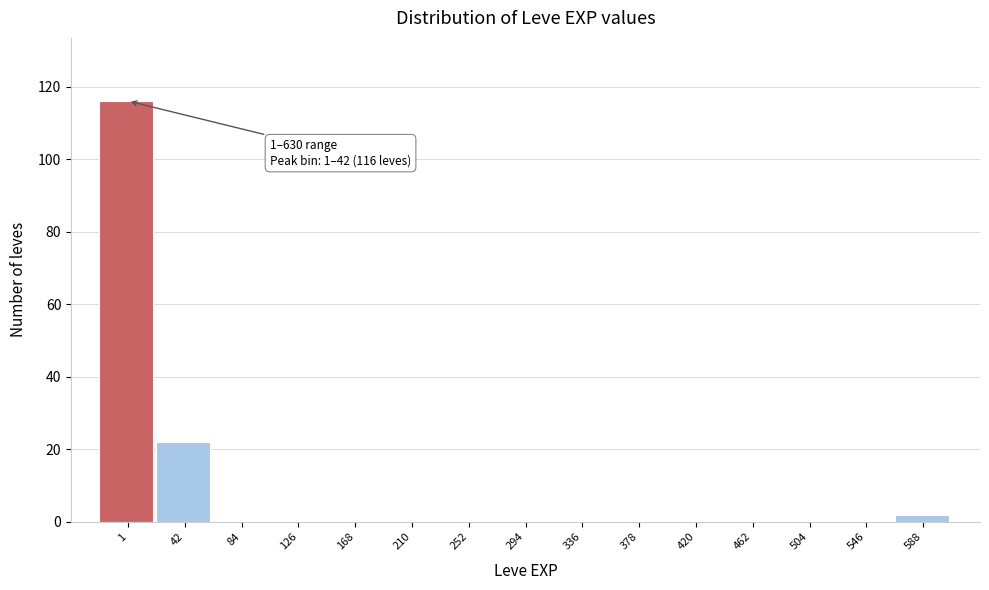

Reading left to right, extract all data points from this chart.

1=116	42=22	84=0	126=0	168=0	210=0	252=0	294=0	336=0	378=0	420=0	462=0	504=0	546=0	588=2